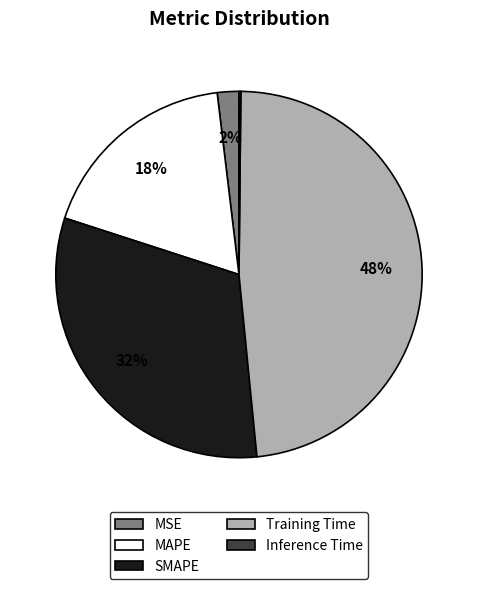

True or false: SMAPE accounts for 42% of the total.

False